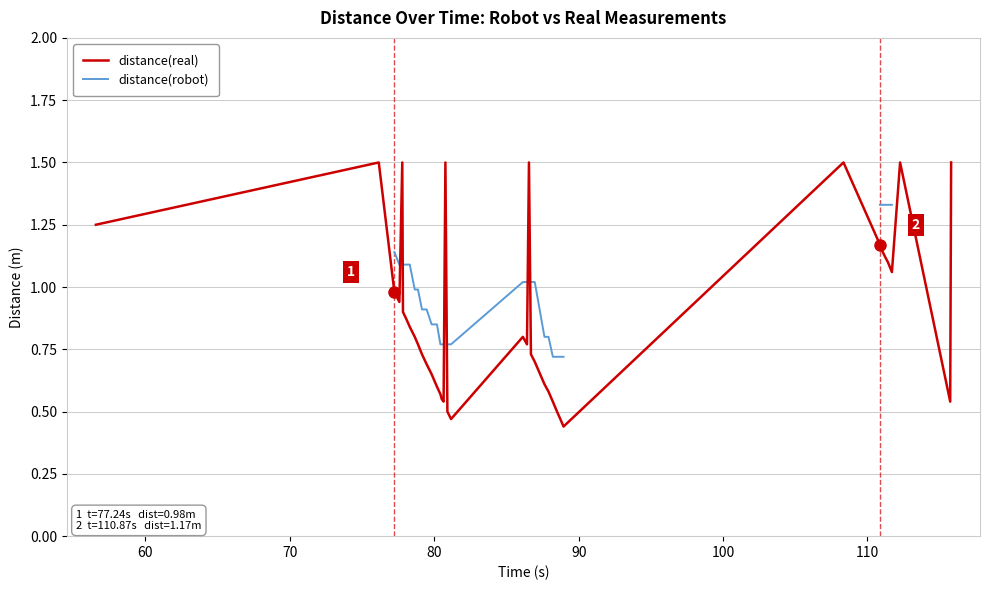

Which series has the largest range (max minus min)?

distance(real)